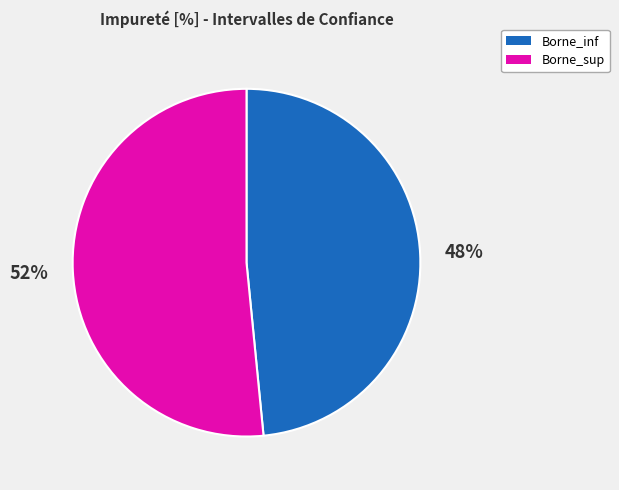

True or false: Borne_inf accounts for 48% of the total.

True